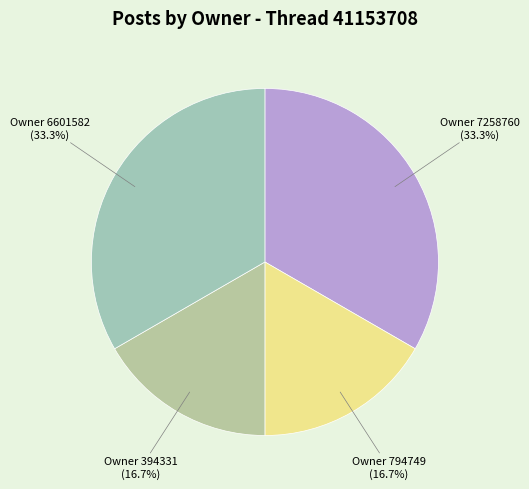

Is there a majority slice in this chart?

No